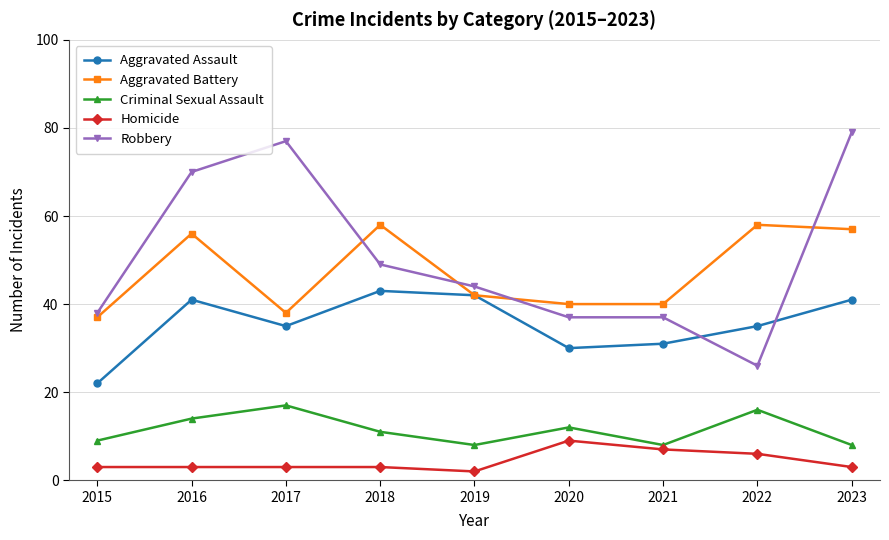

At how many categories does at least one series exceed 49?

5